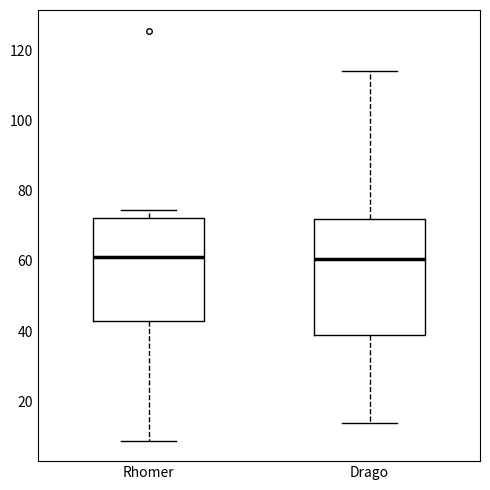

Reading left to right, transcribe this box plot: for each box, give where its median line is, the range the box spans, and where its two whiskers end, as read against the y-axis. The values are not printed on the chart, so give them approximately, as read against the axis.

Rhomer: median 62, box 42 to 72, whiskers 8 to 74
Drago: median 60, box 38 to 72, whiskers 14 to 114